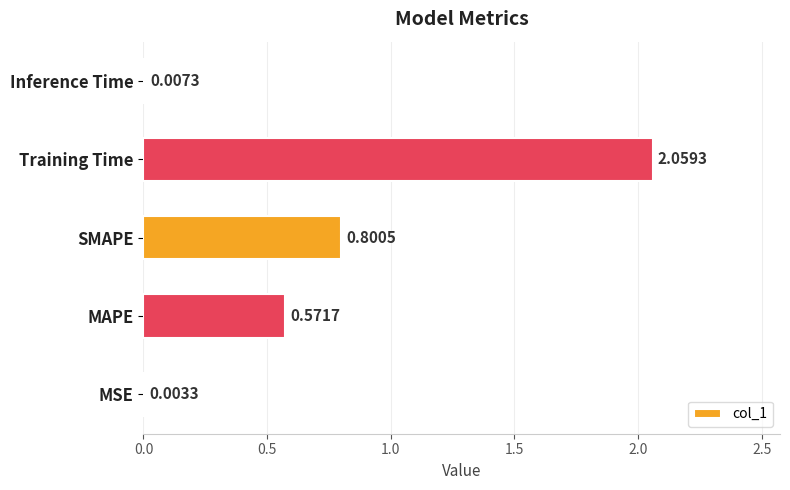

At which category does the chart reach its peak across all series?

Training Time